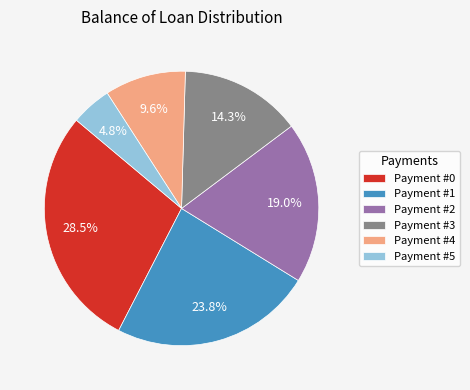

Approximately how many times larger is the value at Payment #2 compared to Payment #4?

2.0